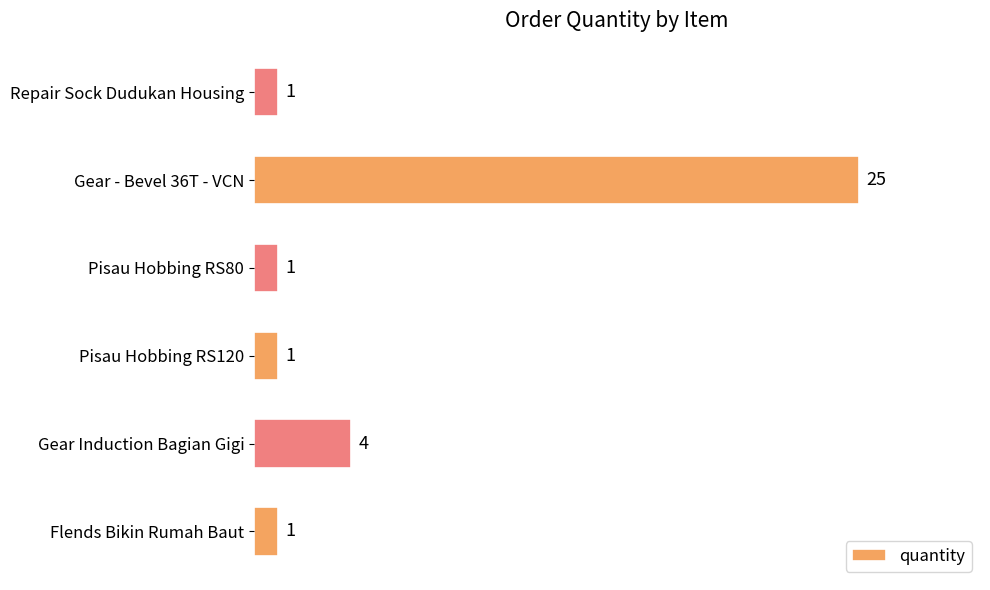

What is the ratio of the value at Gear - Bevel 36T - VCN to the value at Pisau Hobbing RS120?

25.0